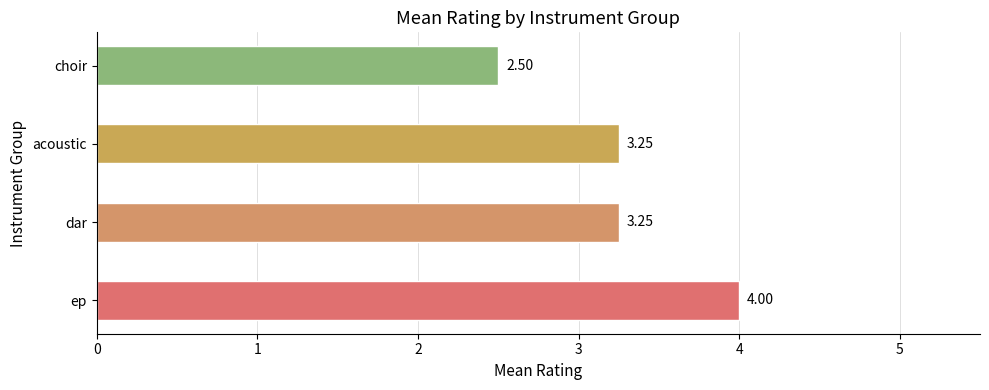

What is the sum of all values?

13.0